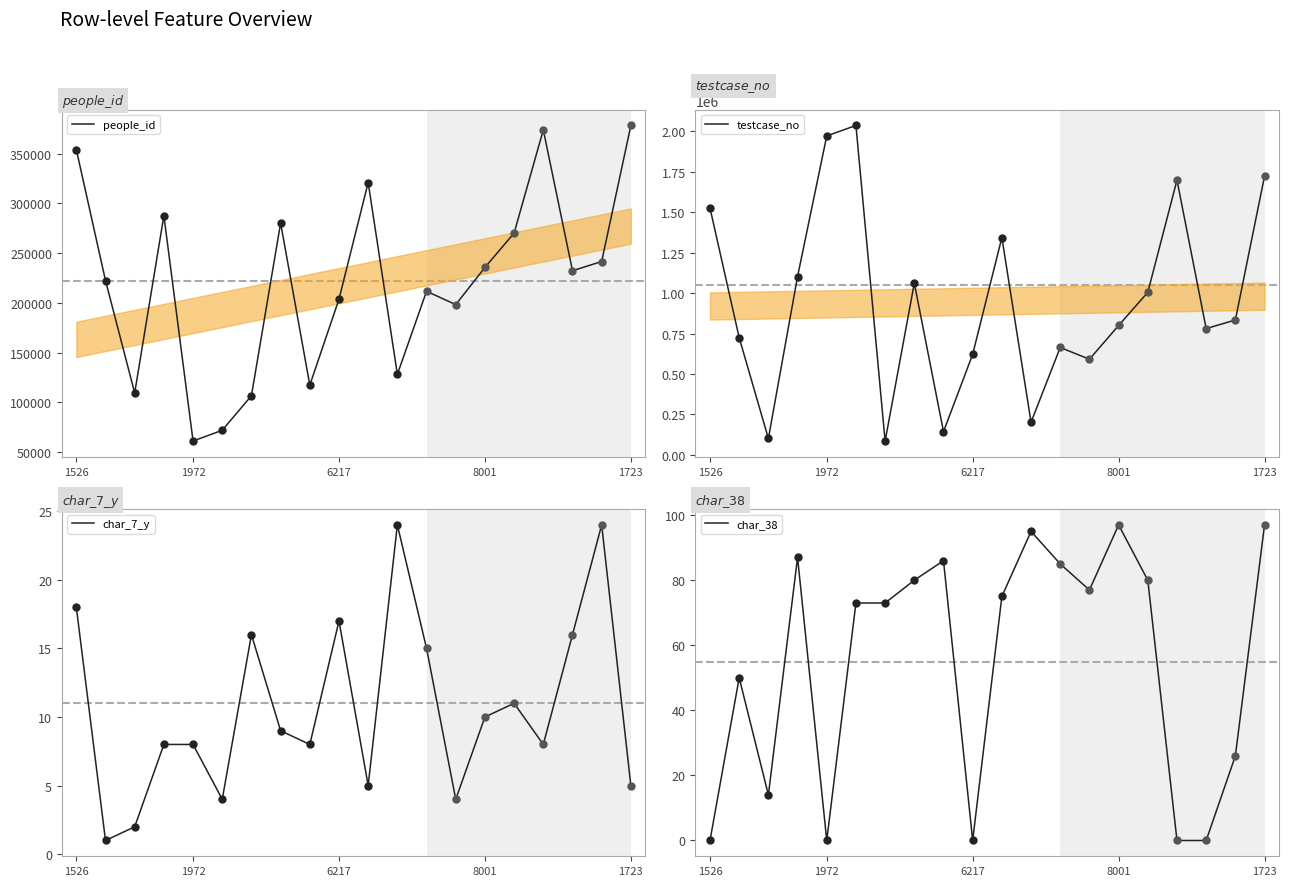

What are all the series names shown in the legend?

people_id, testcase_no, char_7_y, char_38